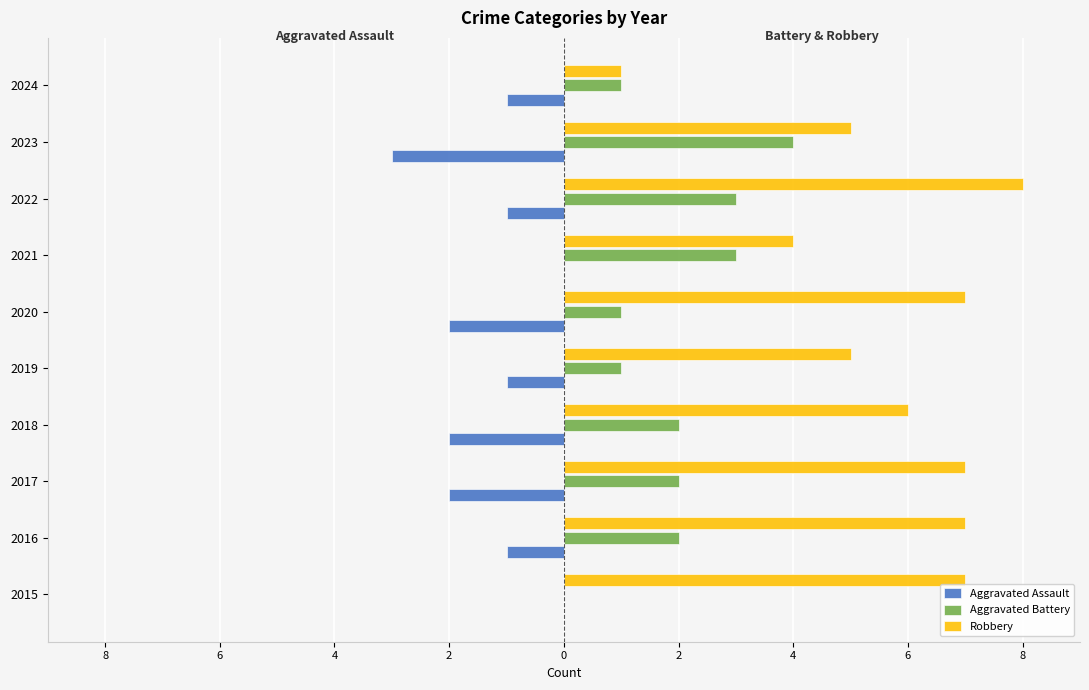

What are all the series names shown in the legend?

Aggravated Assault, Aggravated Battery, Robbery